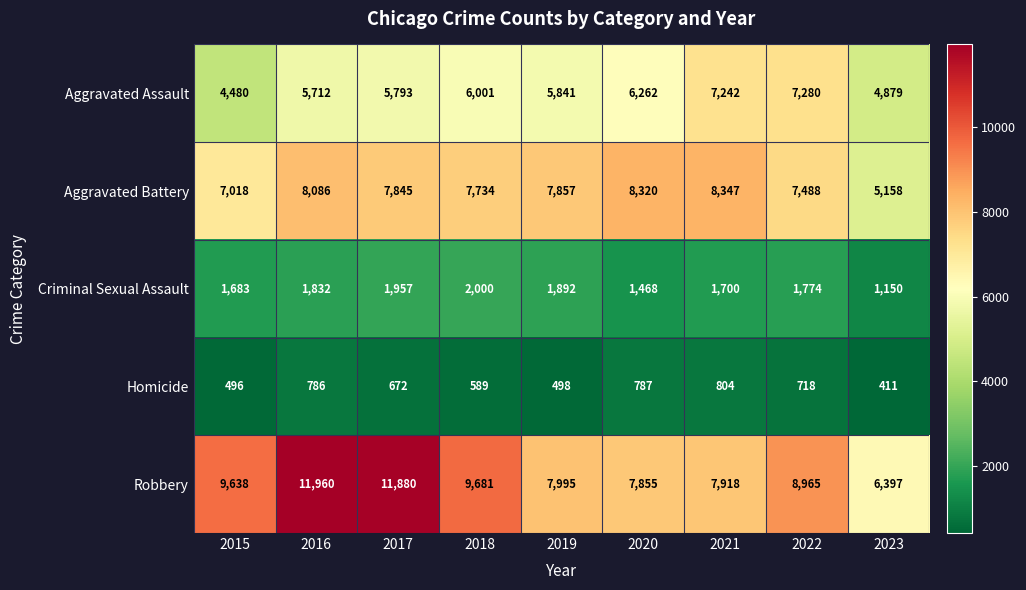

At which category is the sum across all series the highest?

2016